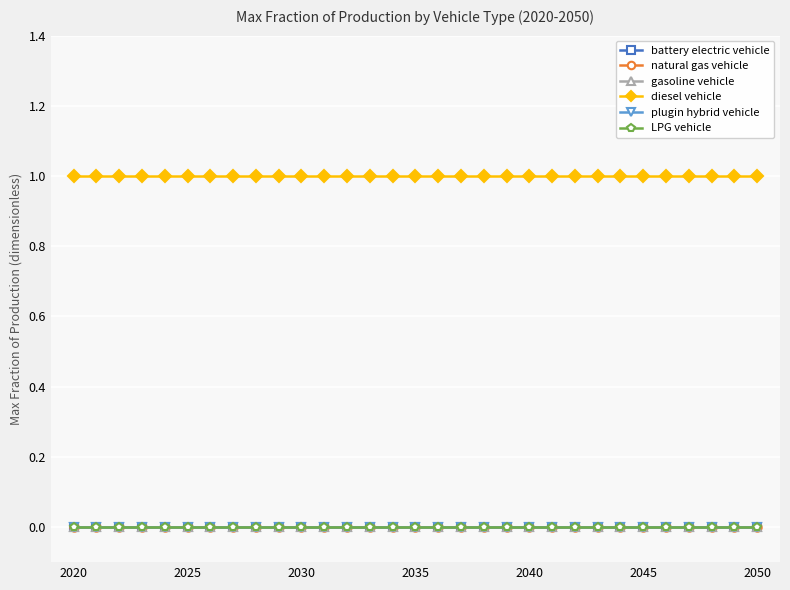

Does the chart have visible grid lines?

Yes